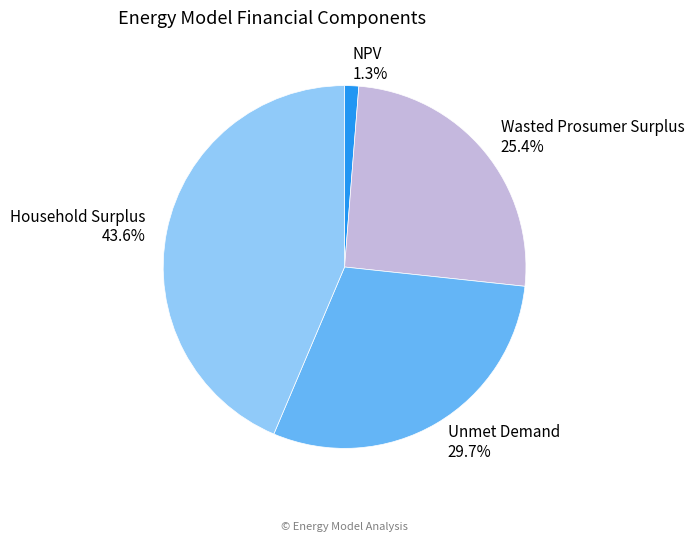

Is it true that Unmet Demand is 18% of the pie?

False